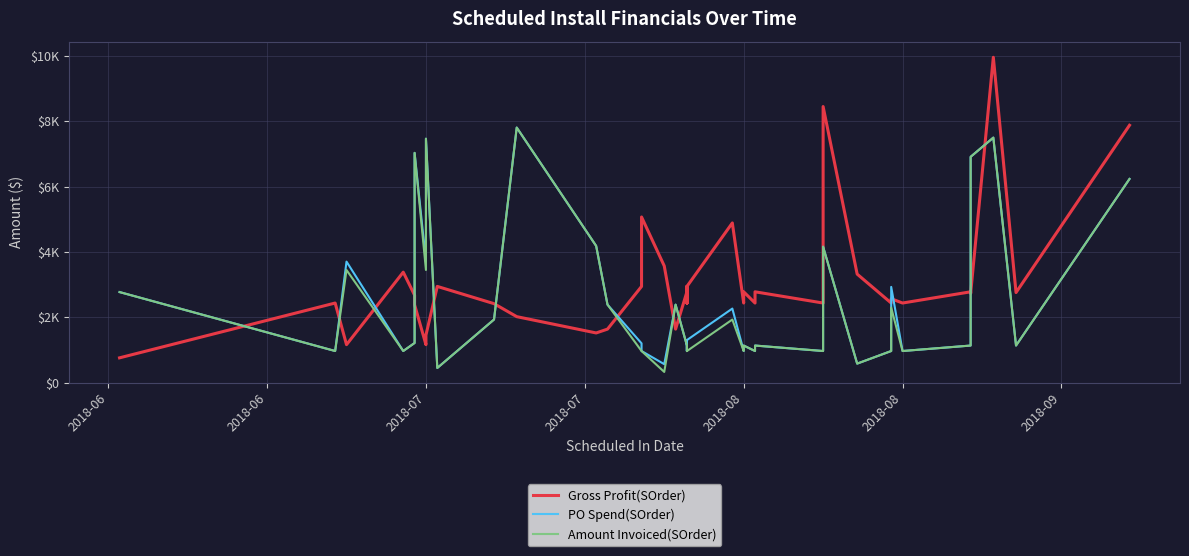

Count the number of data series in this chart.

3